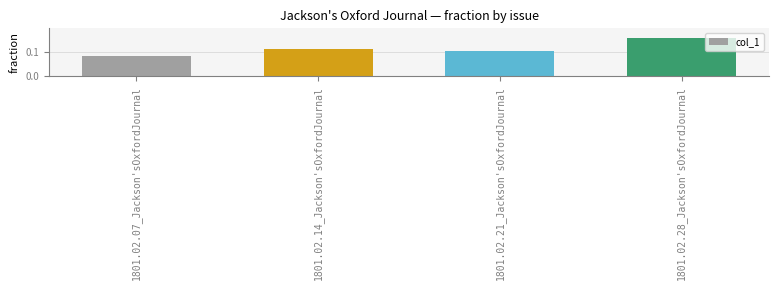

What is the label of the 3rd bar from the right?

1801.02.14_Jackson'sOxfordJournal